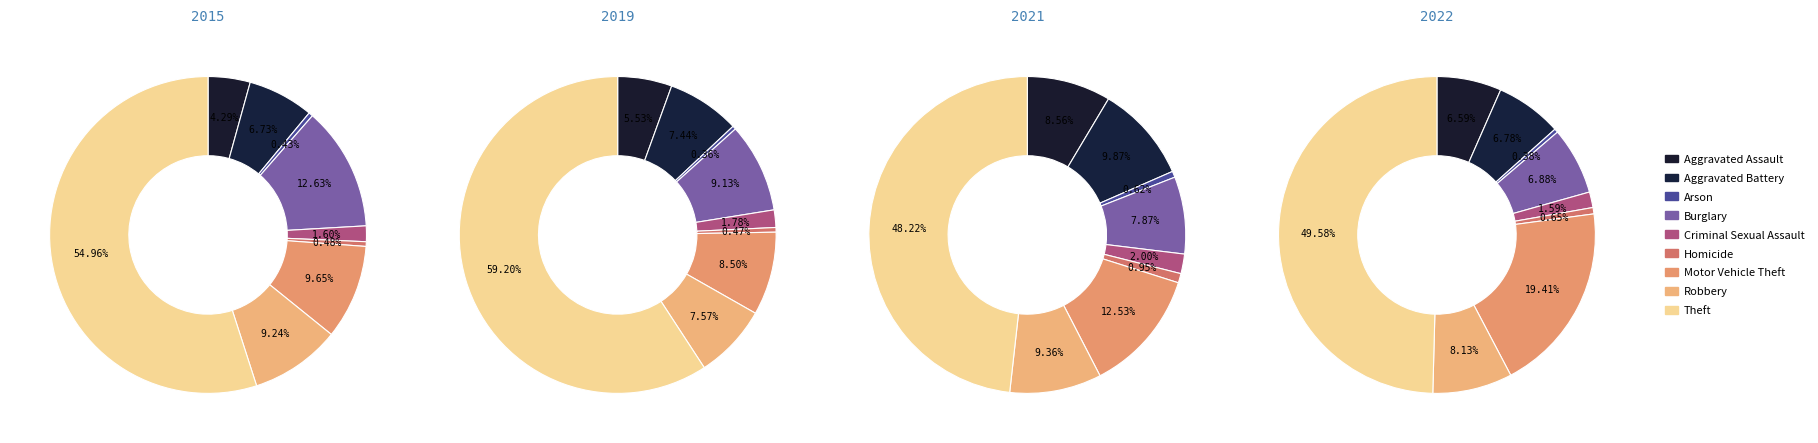

To the nearest percent, what is the difference between the Motor Vehicle Theft and Robbery slice percentages?

1%